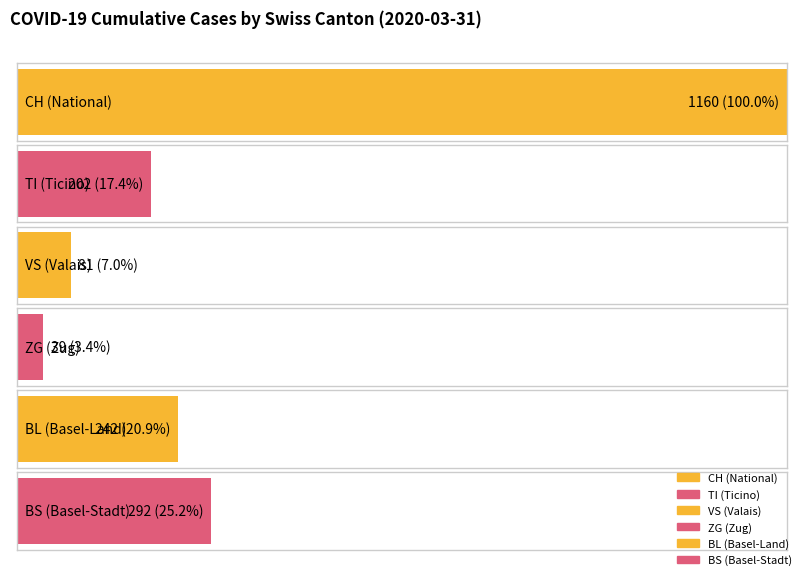

How many distinct data groups are displayed?

6